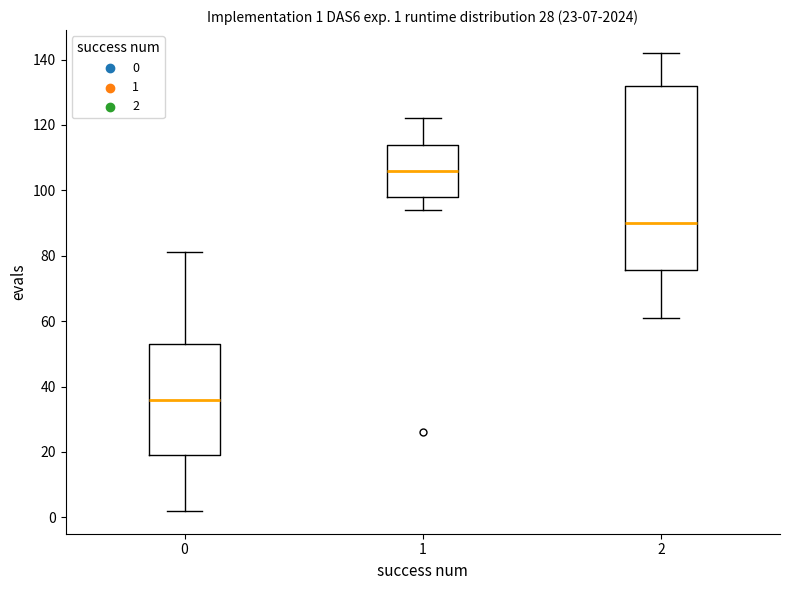

Which box has the lowest median line?

0